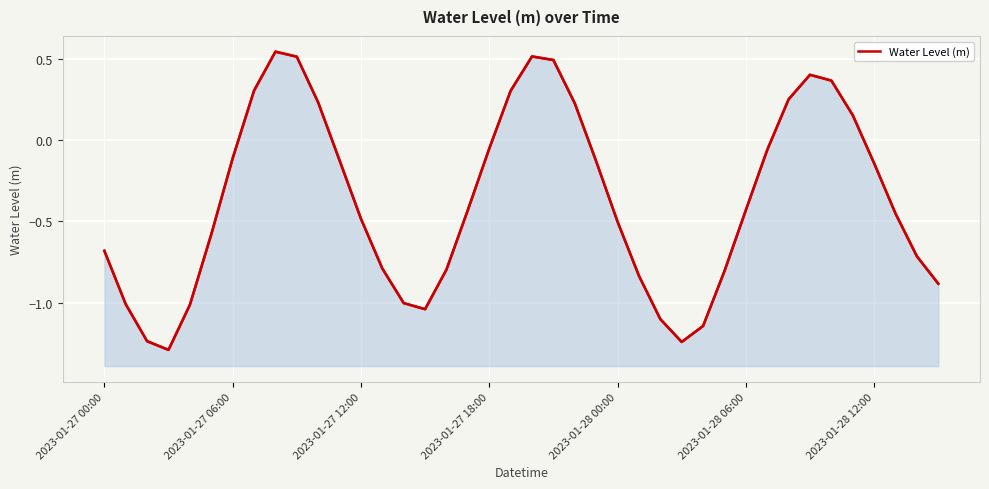

Read the value at 27.

-1.2